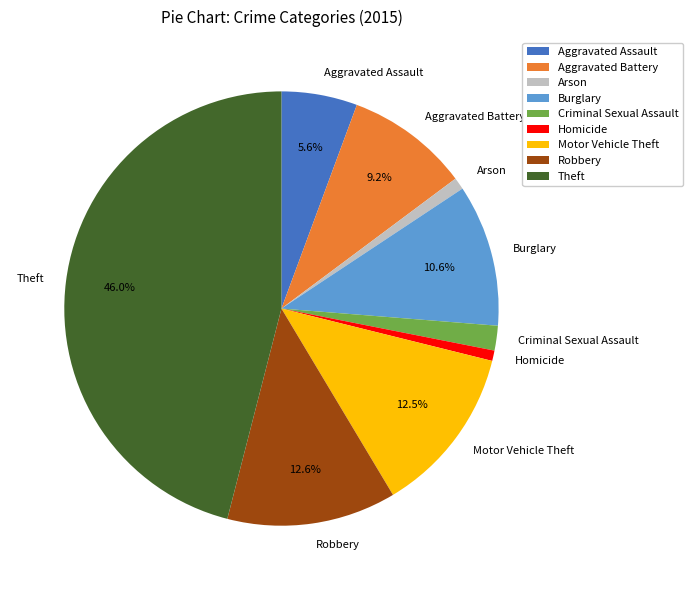

Which category has the biggest portion of the pie?

Theft